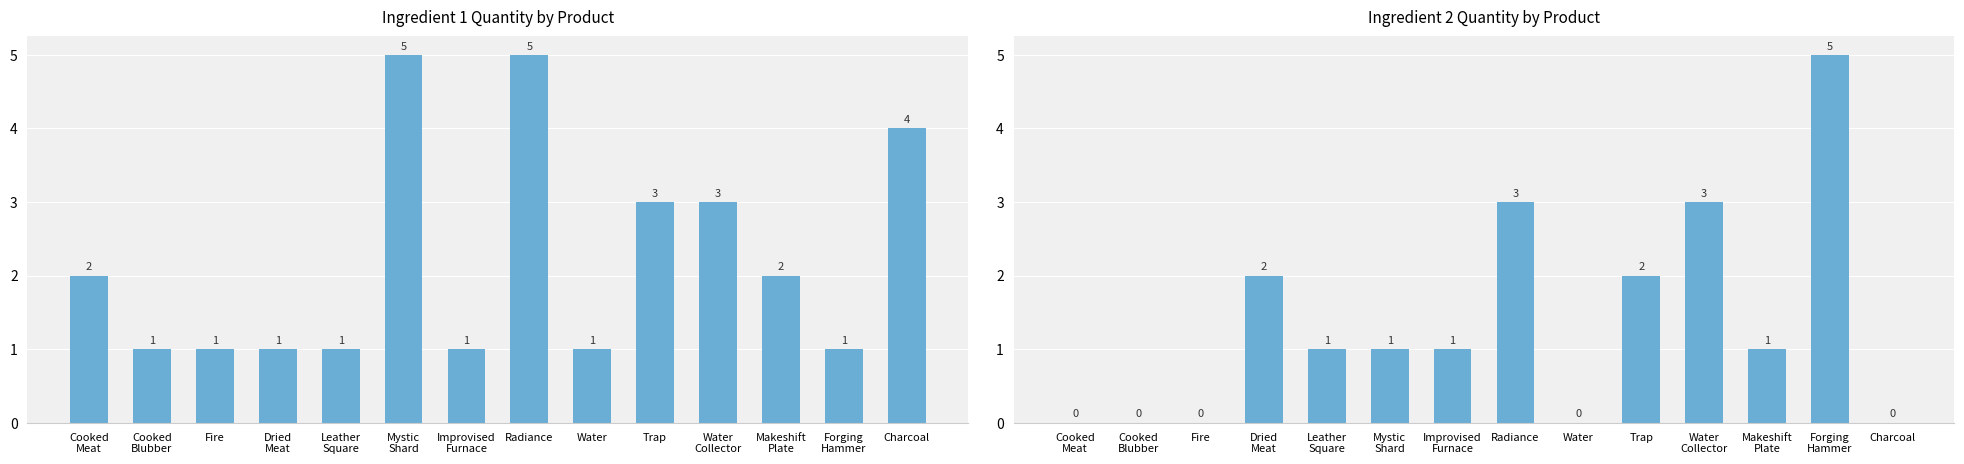

List the labels in order of Ingredient 2 Quantity by Product value, largest first.

Forging
Hammer, Radiance, Water
Collector, Dried
Meat, Trap, Leather
Square, Mystic
Shard, Improvised
Furnace, Makeshift
Plate, Cooked
Meat, Cooked
Blubber, Fire, Water, Charcoal